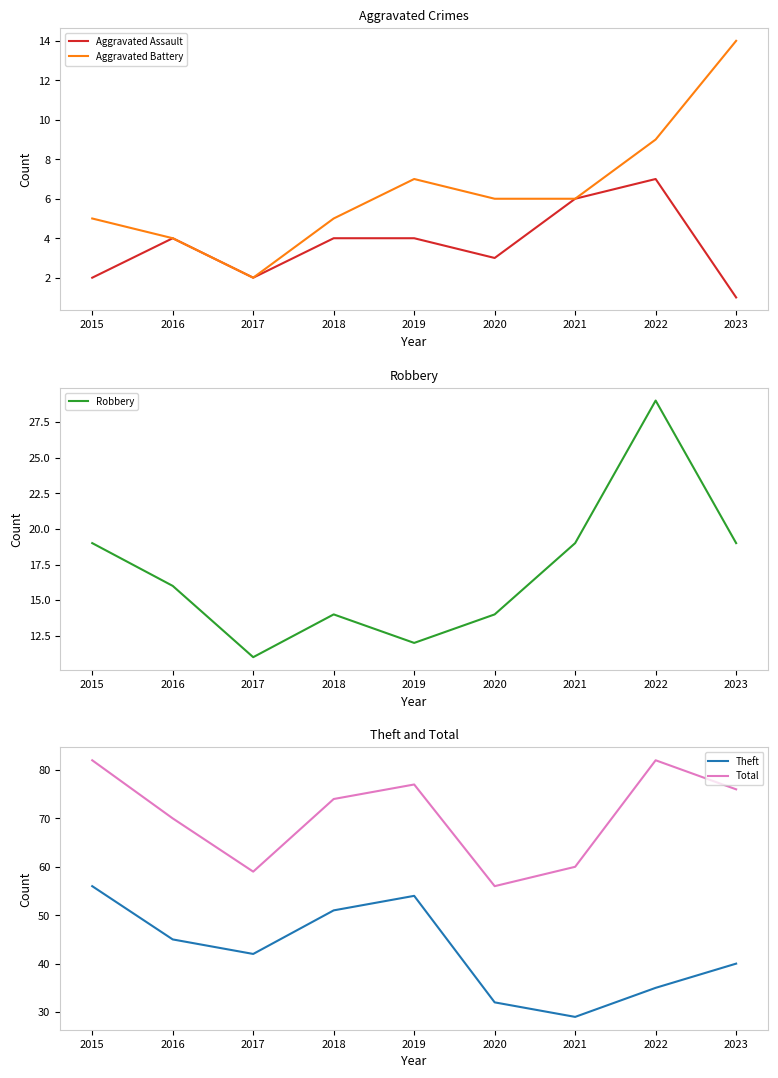

True or false: Robbery and Total cross at least once.

False